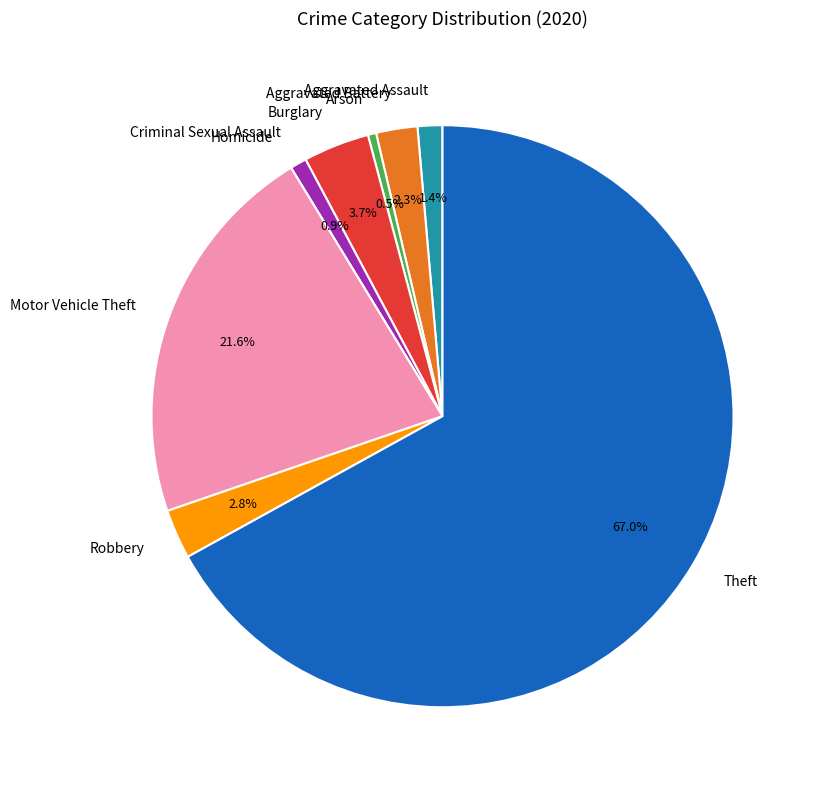

Which slice represents more than half of the pie?

Theft